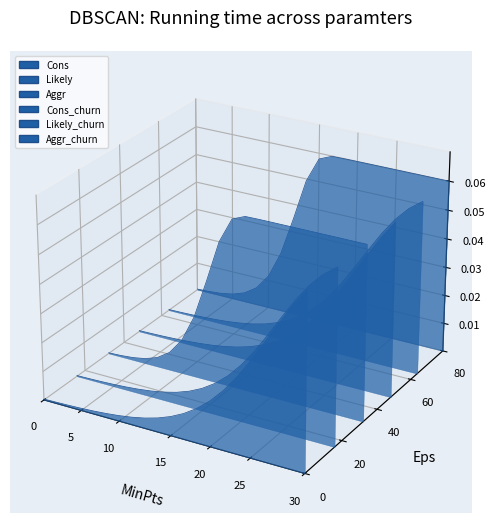

In Cons_churn, how many points are lower than both neighbors (excluding endpoints)?

1